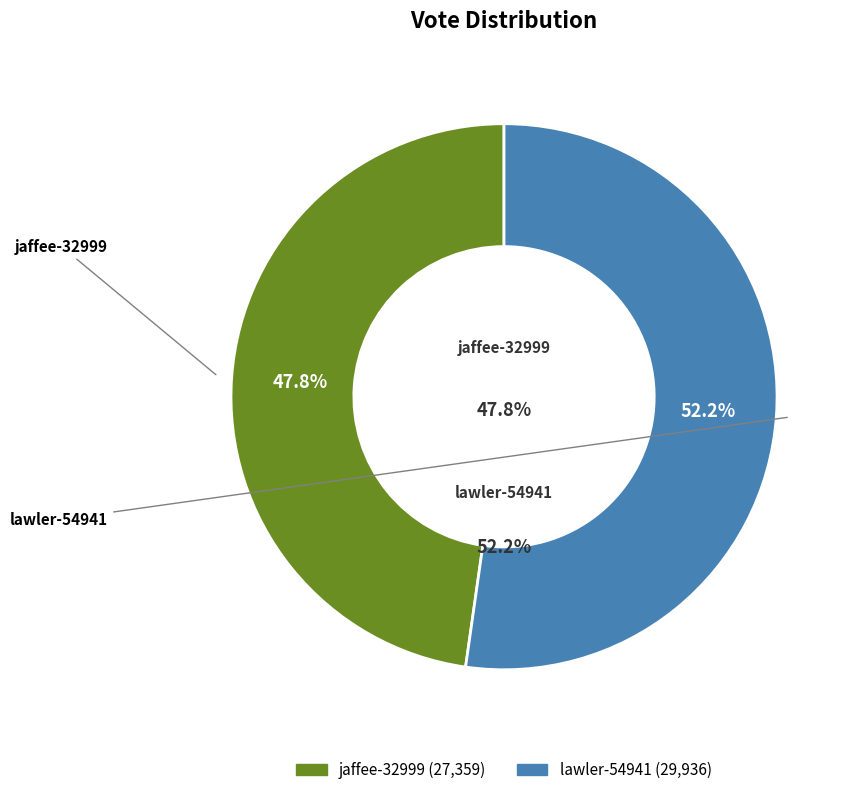

Between jaffee-32999 and lawler-54941, which is larger?

lawler-54941